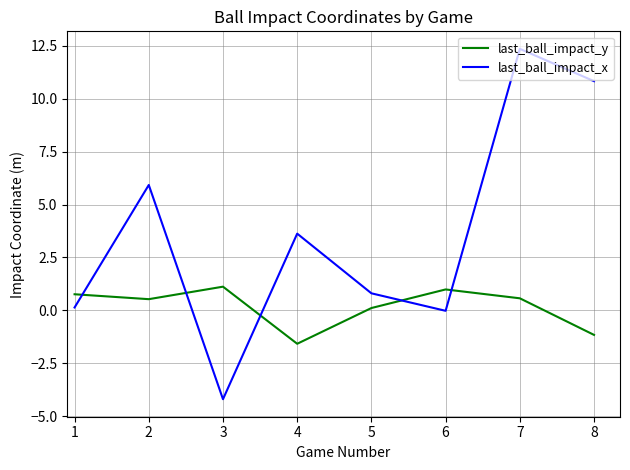

The value of last_ball_impact_x at 2 is -7.4. True or false?

False